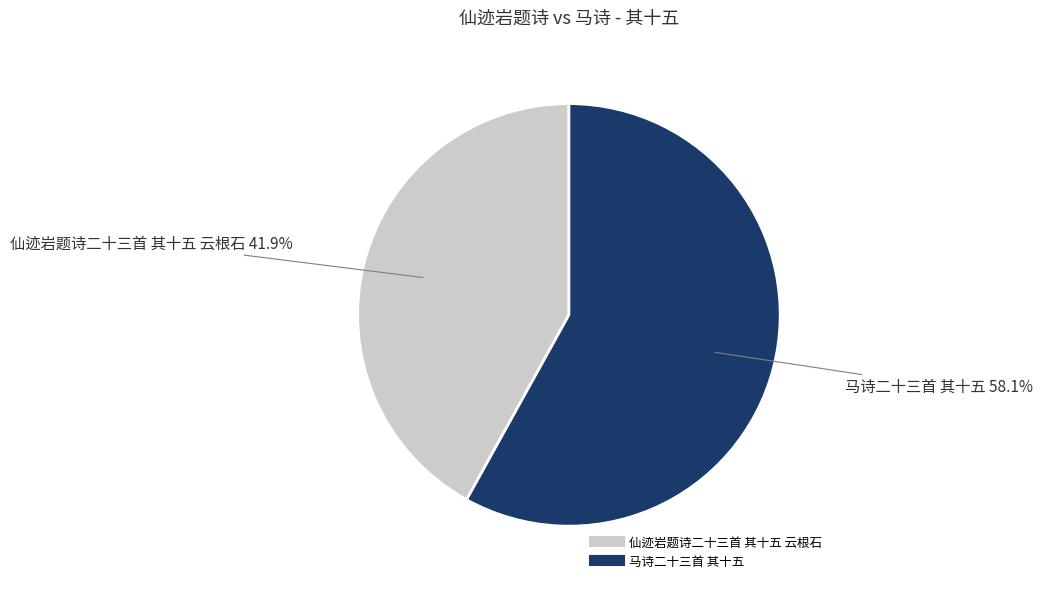

What portion of the pie excludes 马诗二十三首 其十五?

41.9%